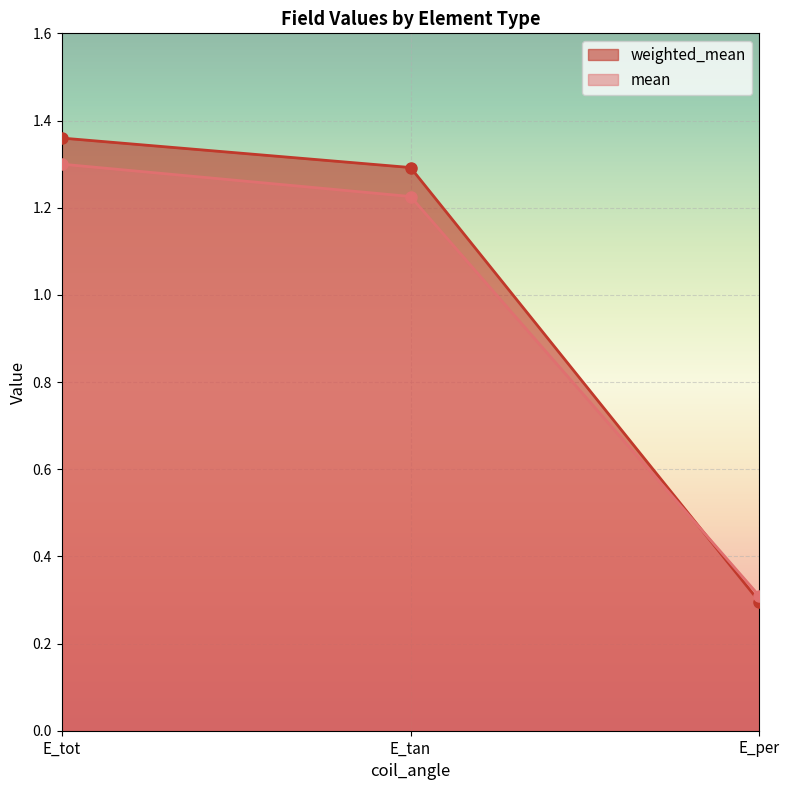

What is the minimum value for mean?

0.3